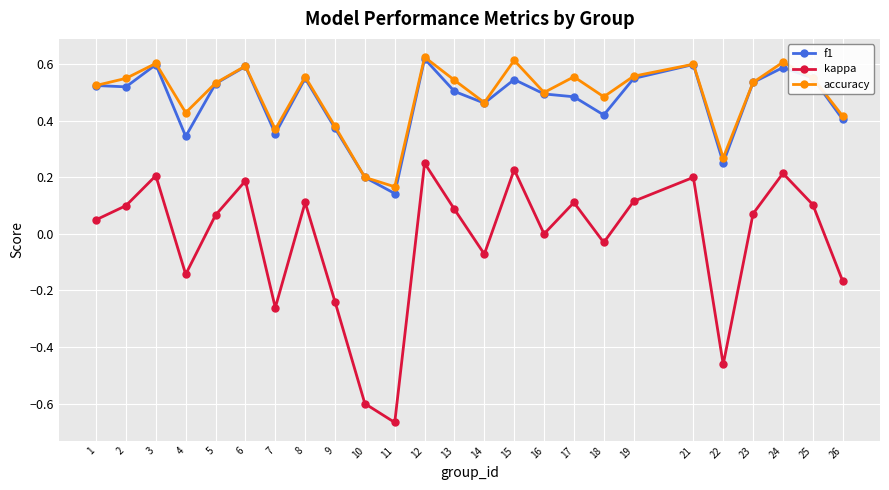

Is it true that accuracy equals 0.5 at 5?

True